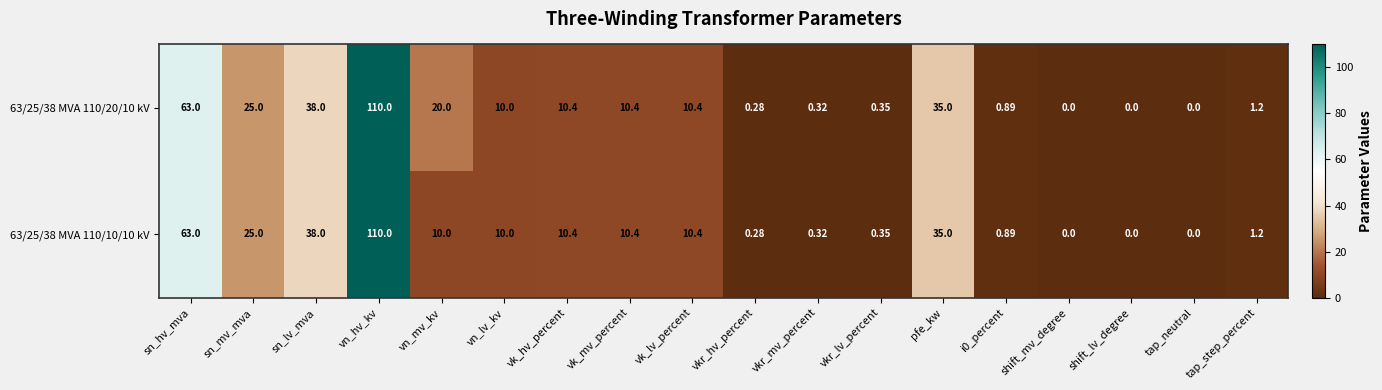

At which category is the sum across all series the highest?

vn_hv_kv